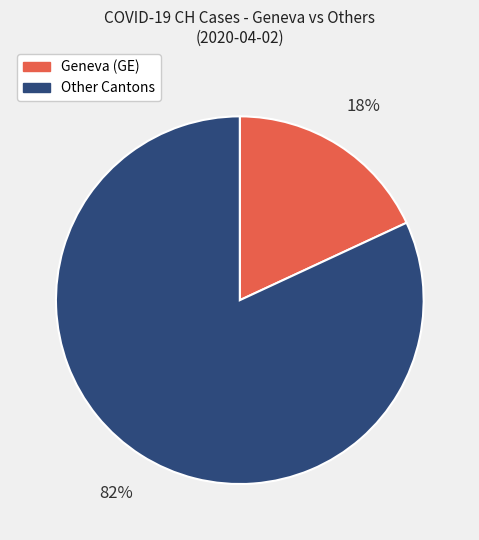

Does any single category account for the majority?

Yes